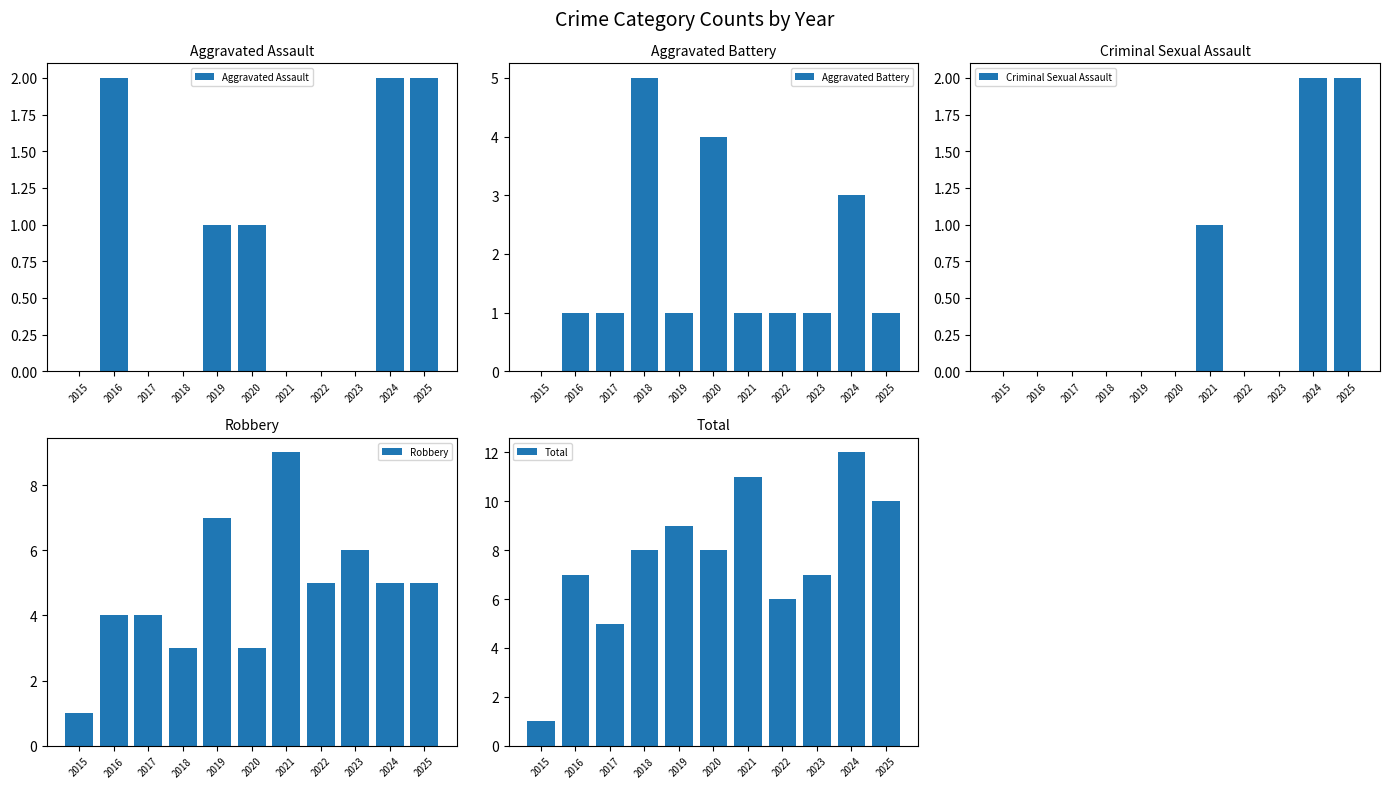

Is it true that Total equals 10 at 2025?

True